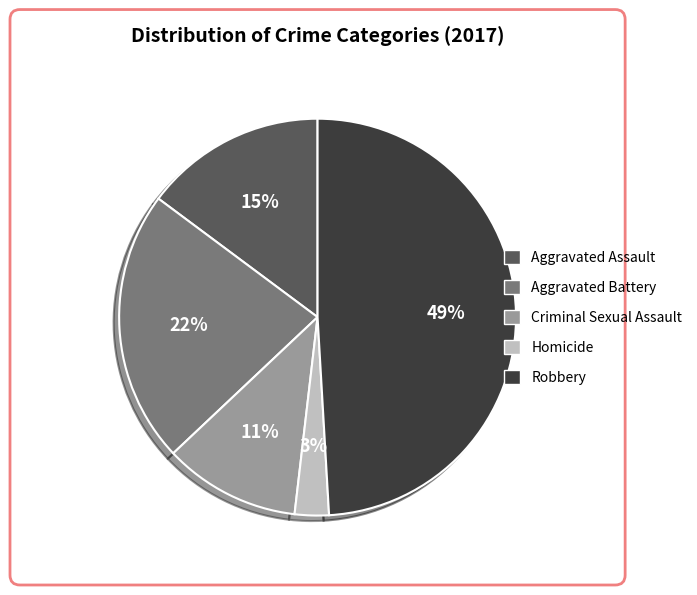

How many segments does this pie chart have?

5